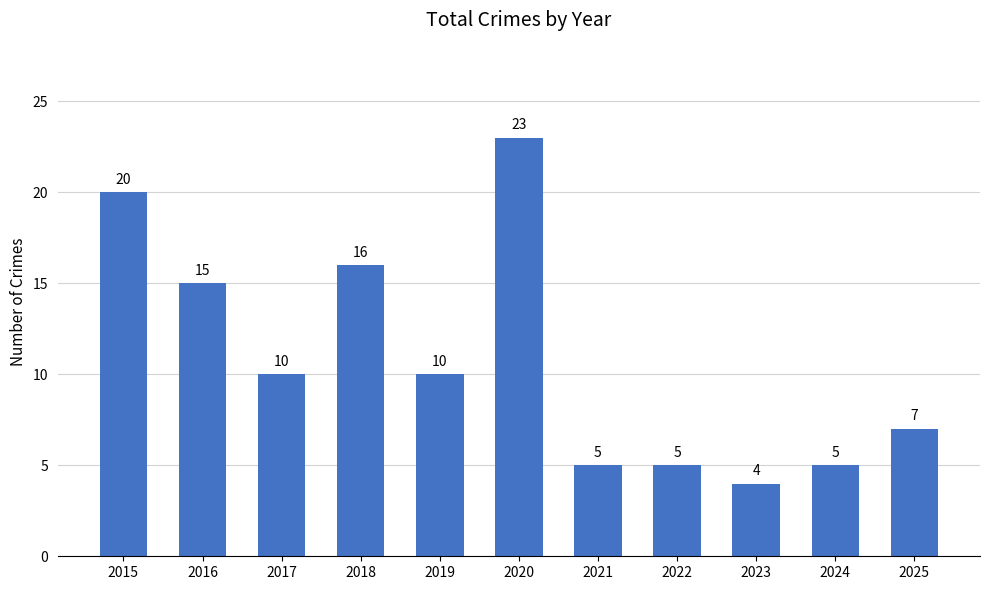

Are the bars grouped side by side (vs. stacked)?

No